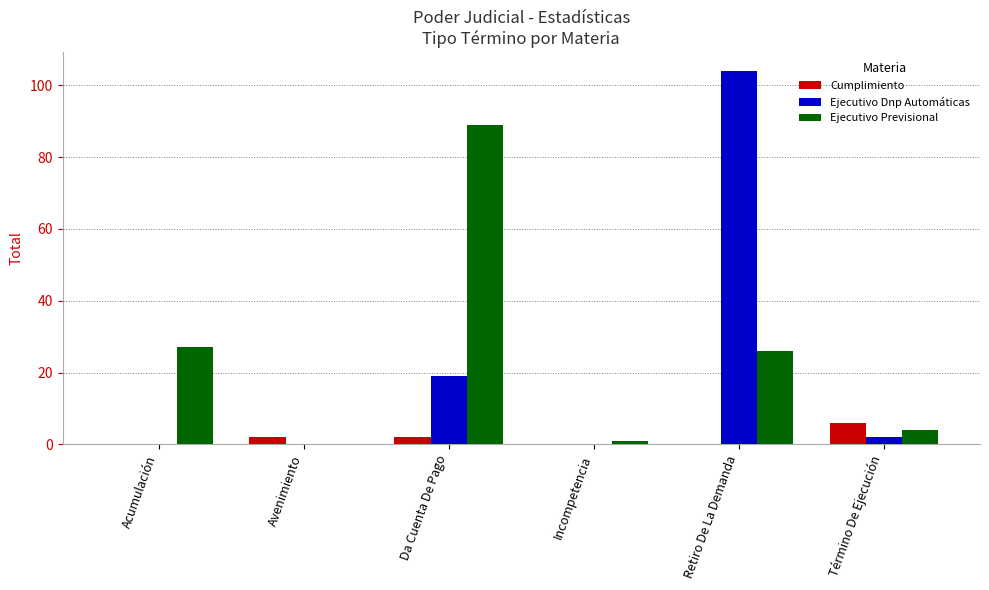

Reading left to right, transcribe all the data shown in this chart.

Cumplimiento: 0	2	2	0	0	6
Ejecutivo Dnp Automáticas: 0	0	19	0	104	2
Ejecutivo Previsional: 27	0	89	1	26	4